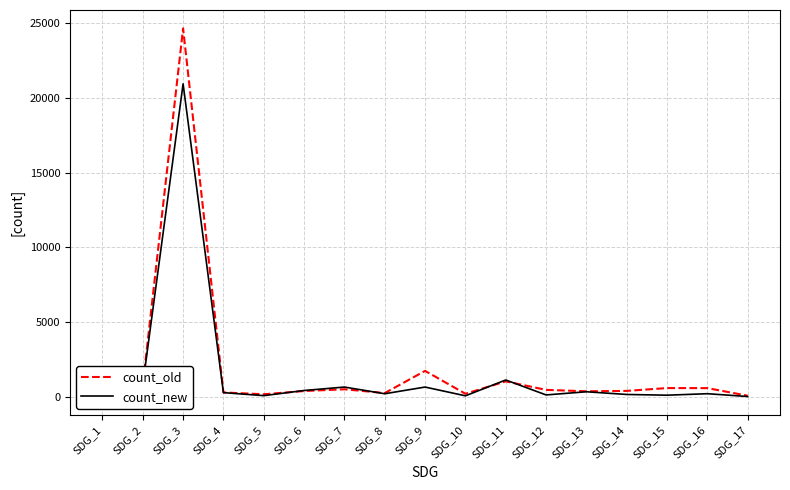

Which series has the largest total across all categories?

count_old